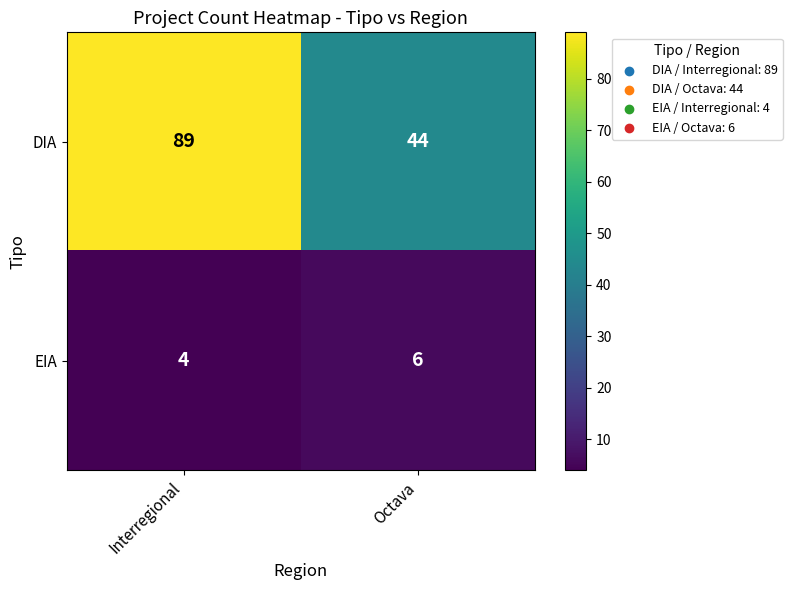

Which series has the largest total across all categories?

DIA